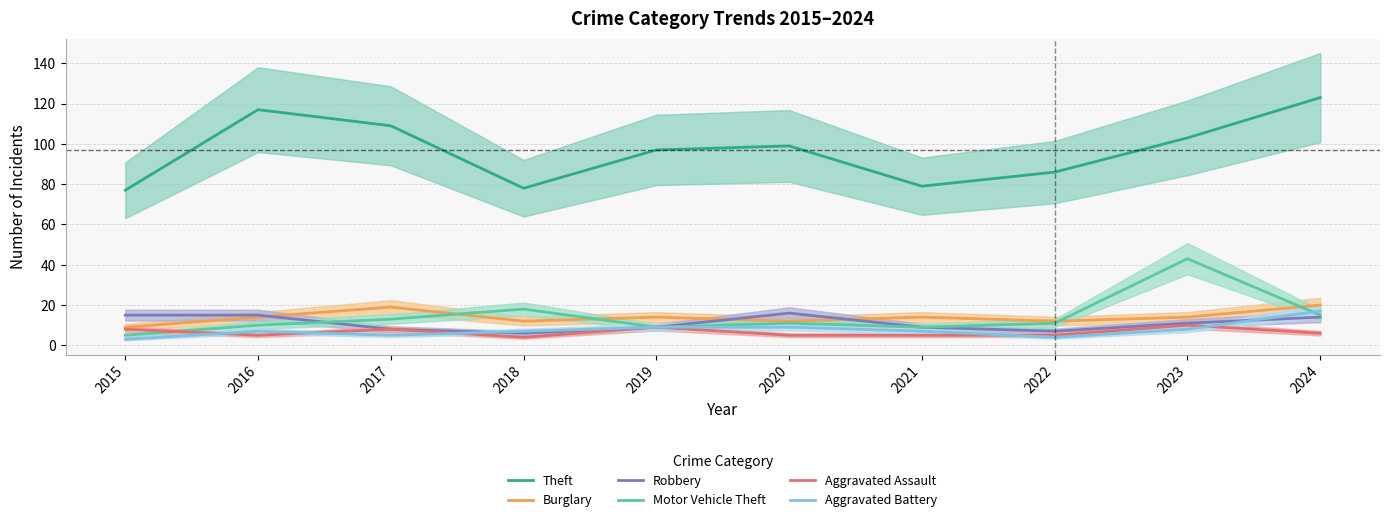

What are all the series names shown in the legend?

Theft, Burglary, Robbery, Motor Vehicle Theft, Aggravated Assault, Aggravated Battery